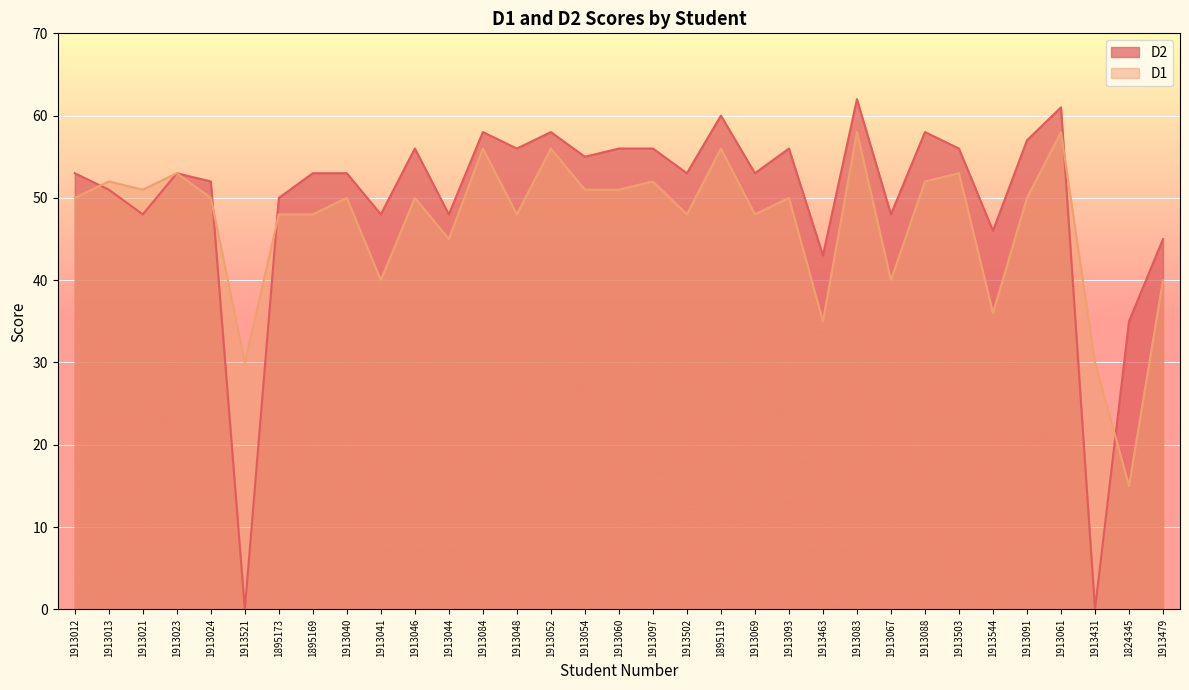

Rank the series at 1895173 from lowest to highest value.

D1, D2